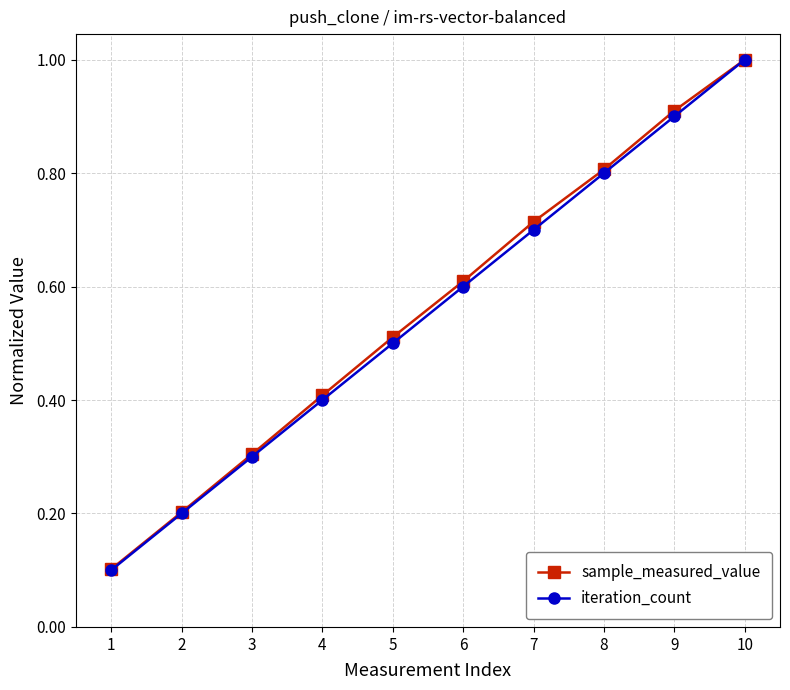

True or false: iteration_count has more than 0 points higher than both neighbors.

False